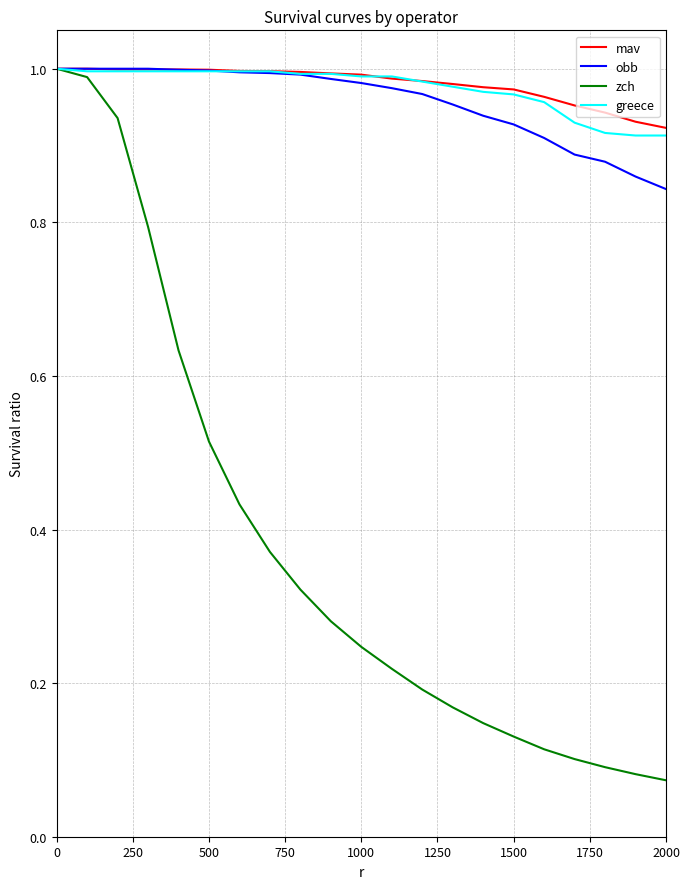

Is the value of zch at 1500 greater than the value of mav at 500?

No